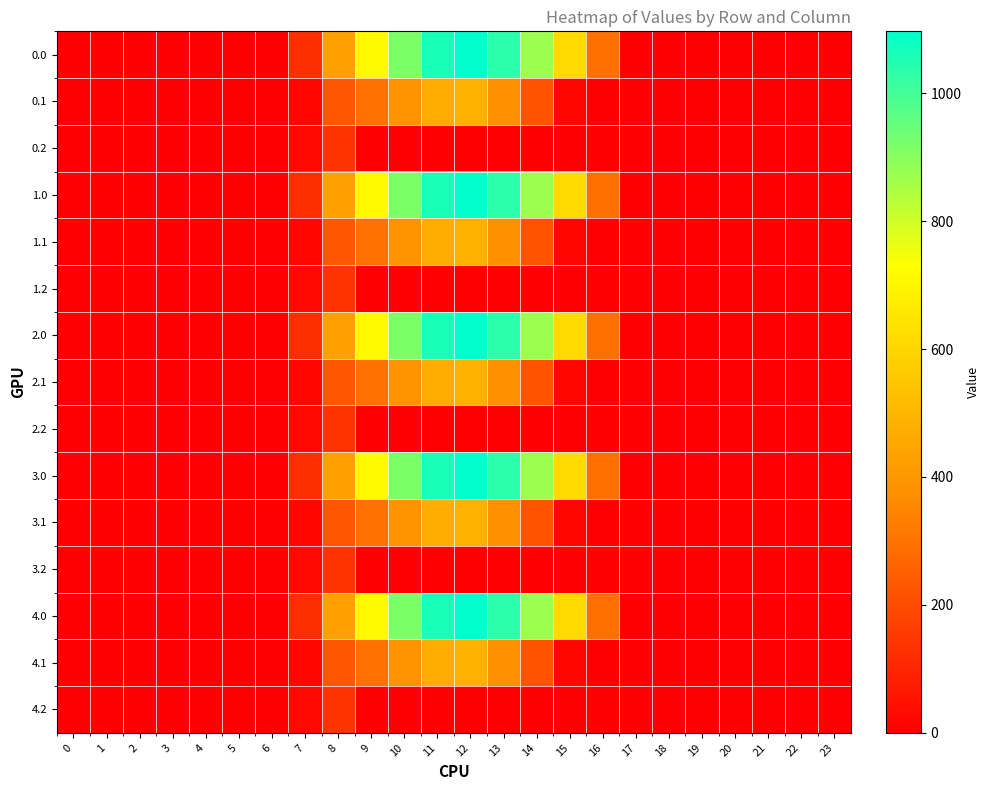

Which has a higher value, 11 or 14?

11